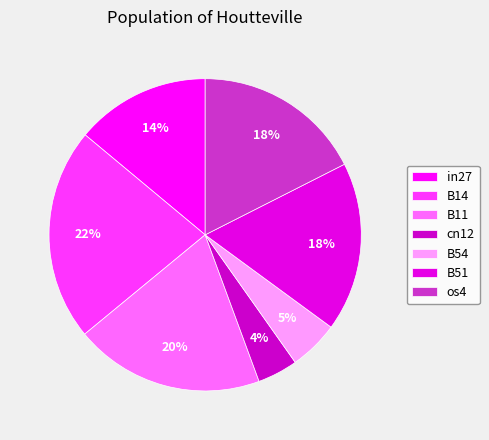

Which has a higher value, B11 or B14?

B14